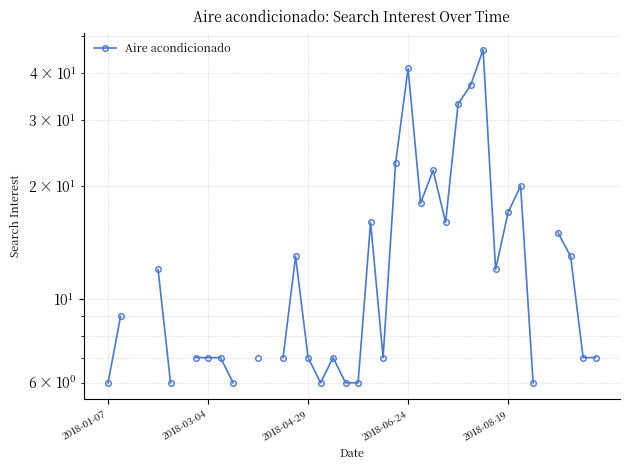

What is the sum of the values at 31 and 20?

18.0